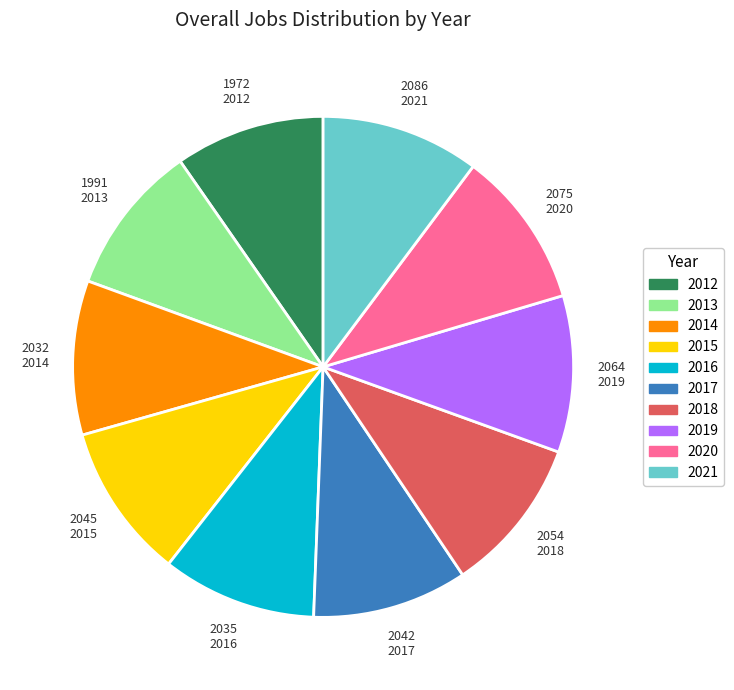

Do 2018 and 2019 together represent more than half of the pie?

No